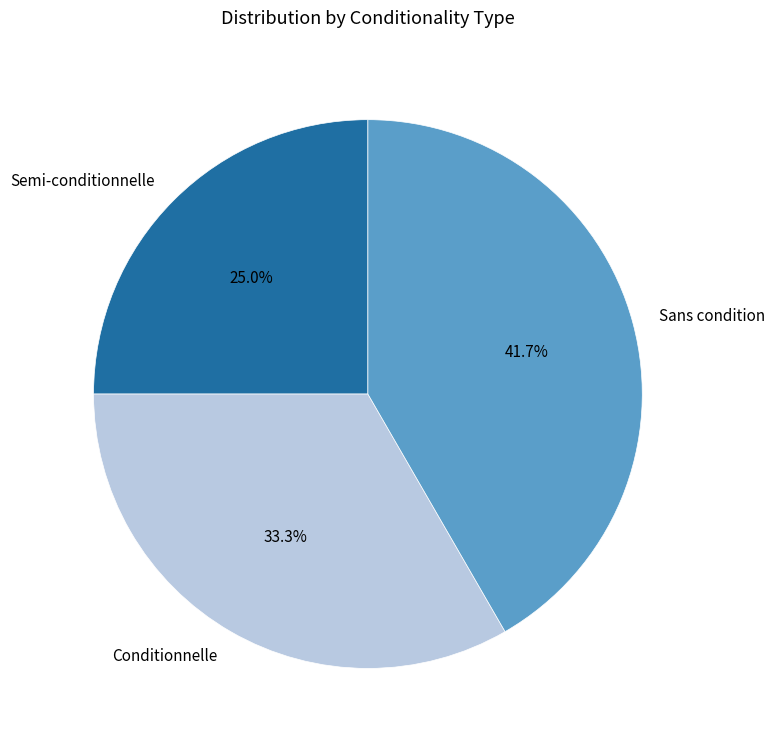

How many slices are in this pie chart?

3